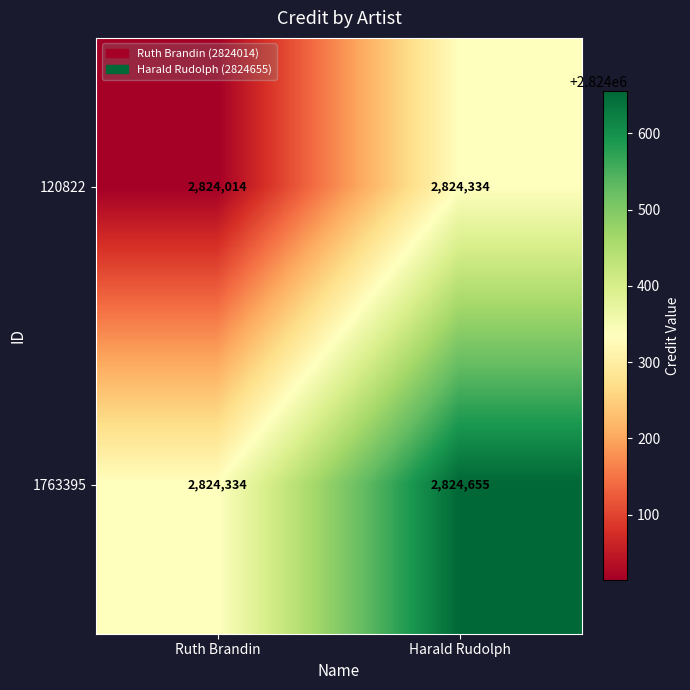

Read the 120822 value at Ruth Brandin, to the nearest 10.

2824010